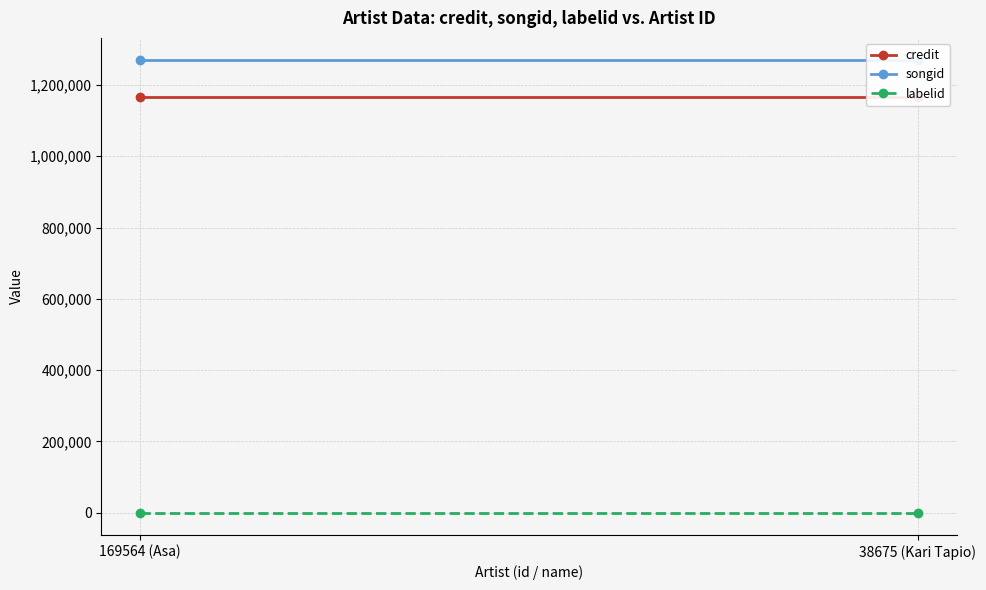

Which category has the highest value across all series?

169564 (Asa)